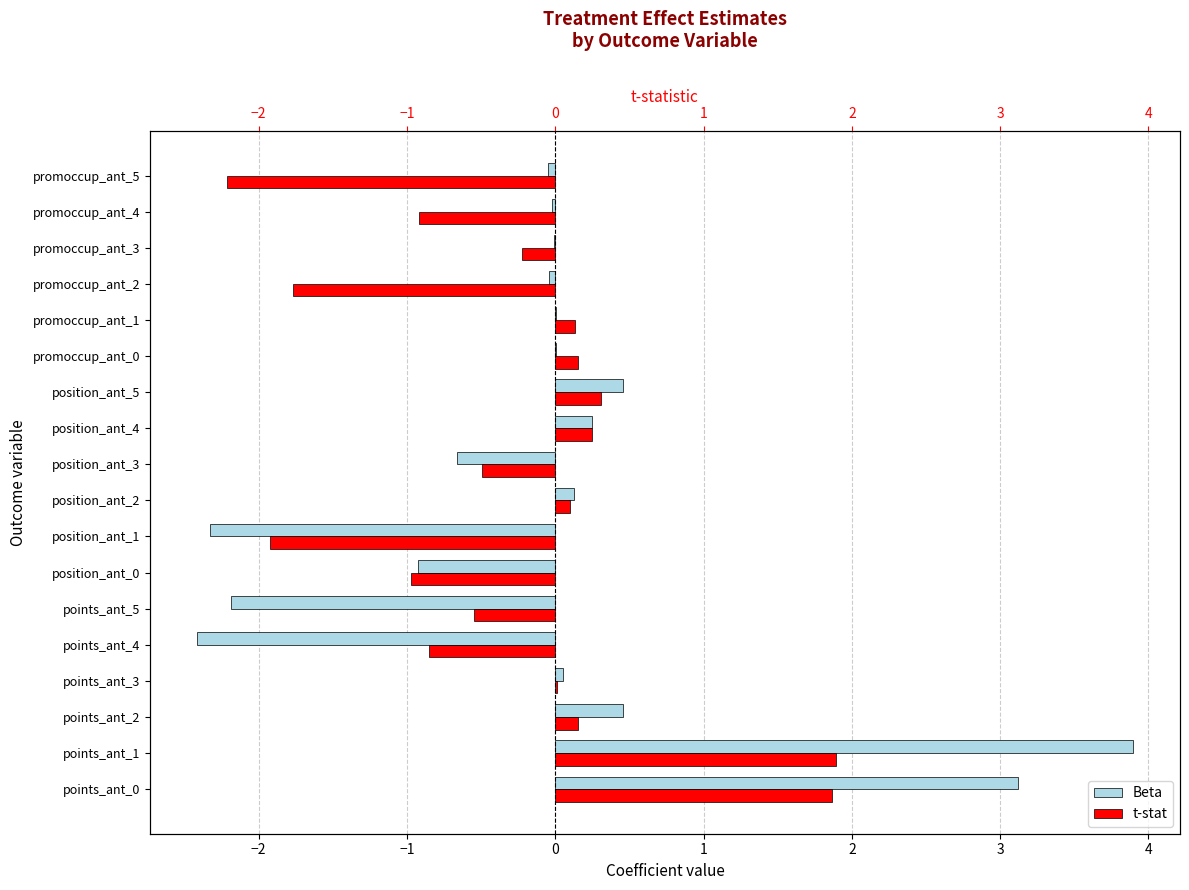

What is the smallest value displayed?

-2.4